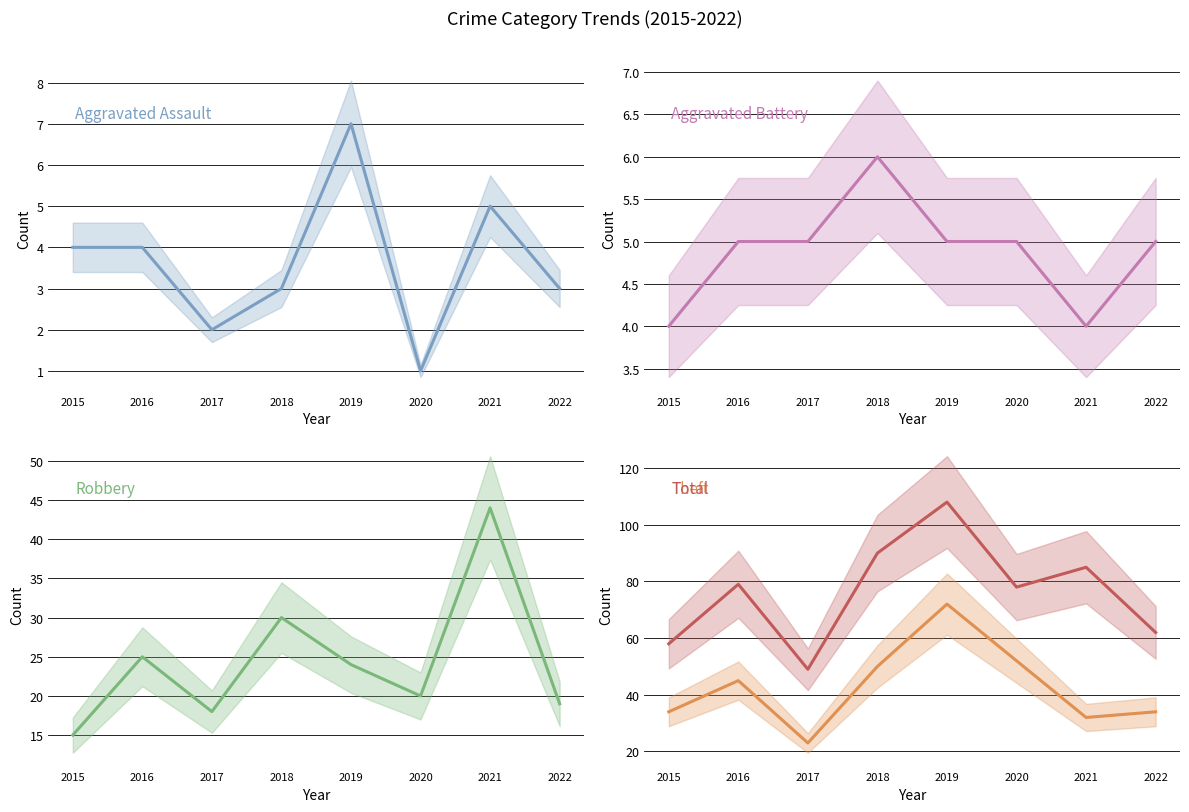

Read the Robbery value at 2020, to the nearest 5.

20